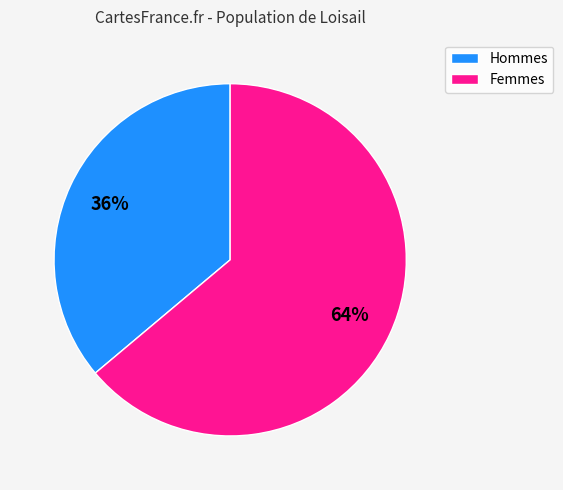

To the nearest percent, what is the average slice percentage?

50%